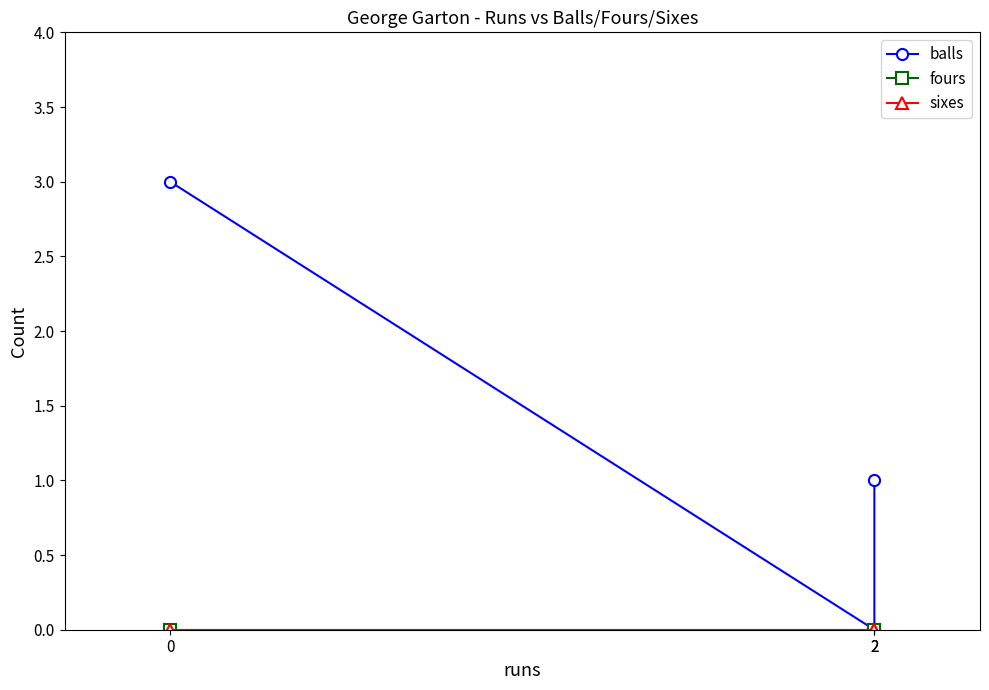

How many lines are shown in the chart?

3